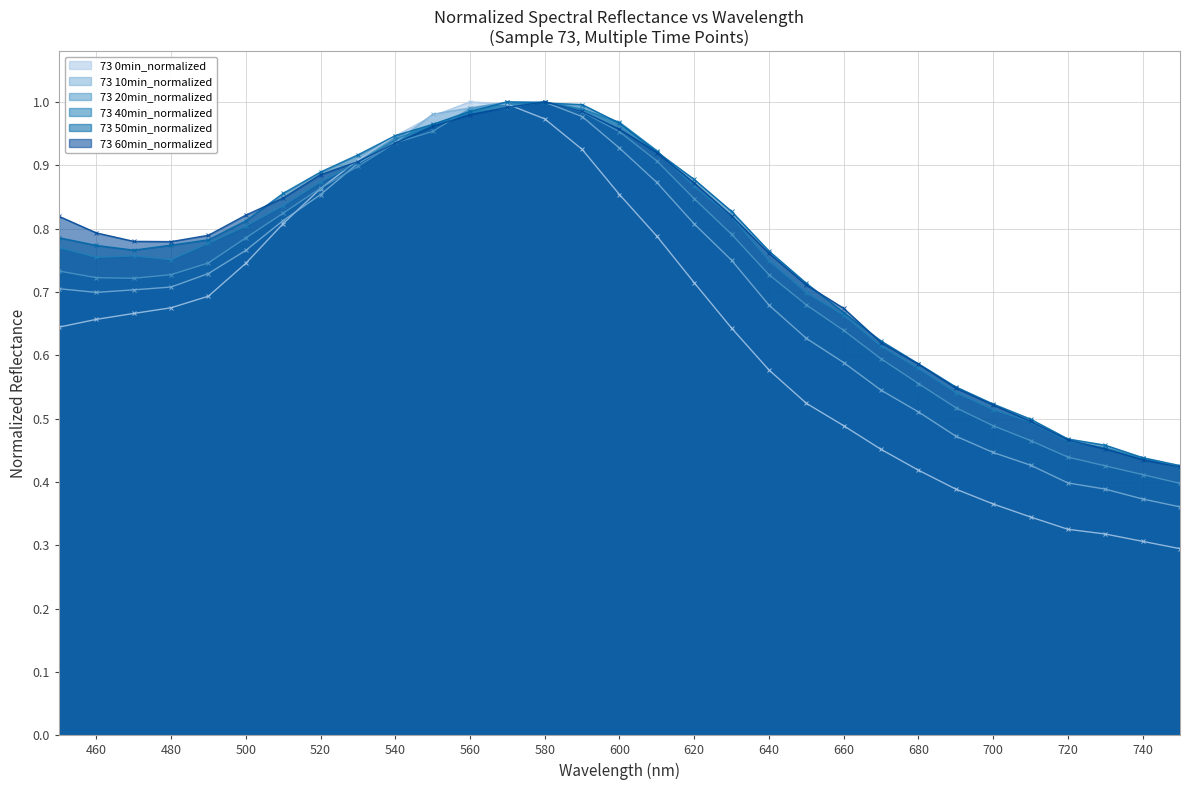

What are all the series names shown in the legend?

73 0min_normalized, 73 10min_normalized, 73 20min_normalized, 73 40min_normalized, 73 50min_normalized, 73 60min_normalized